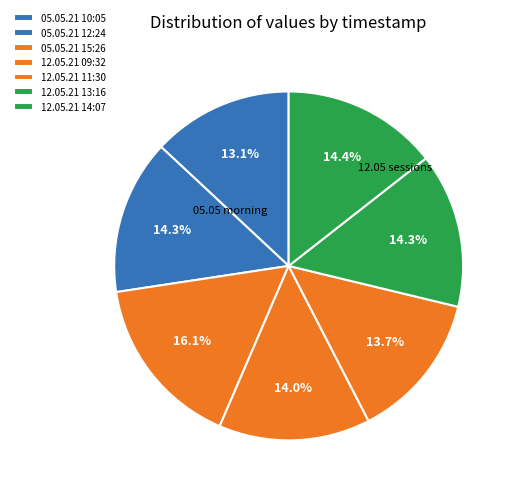

What is the change in value from 05.05.21 12:24 to 05.05.21 15:26?

+391.3